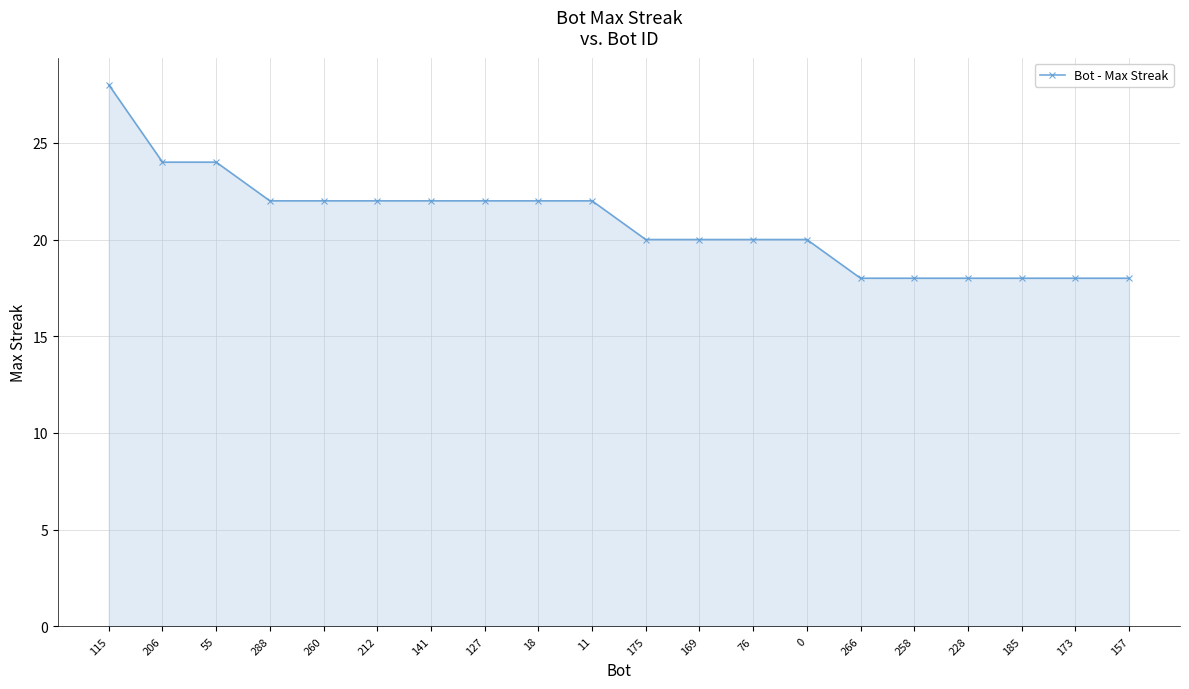

Reading left to right, extract all data points from this chart.

115=28	206=24	55=24	288=22	260=22	212=22	141=22	127=22	18=22	11=22	175=20	169=20	76=20	0=20	266=18	258=18	228=18	185=18	173=18	157=18